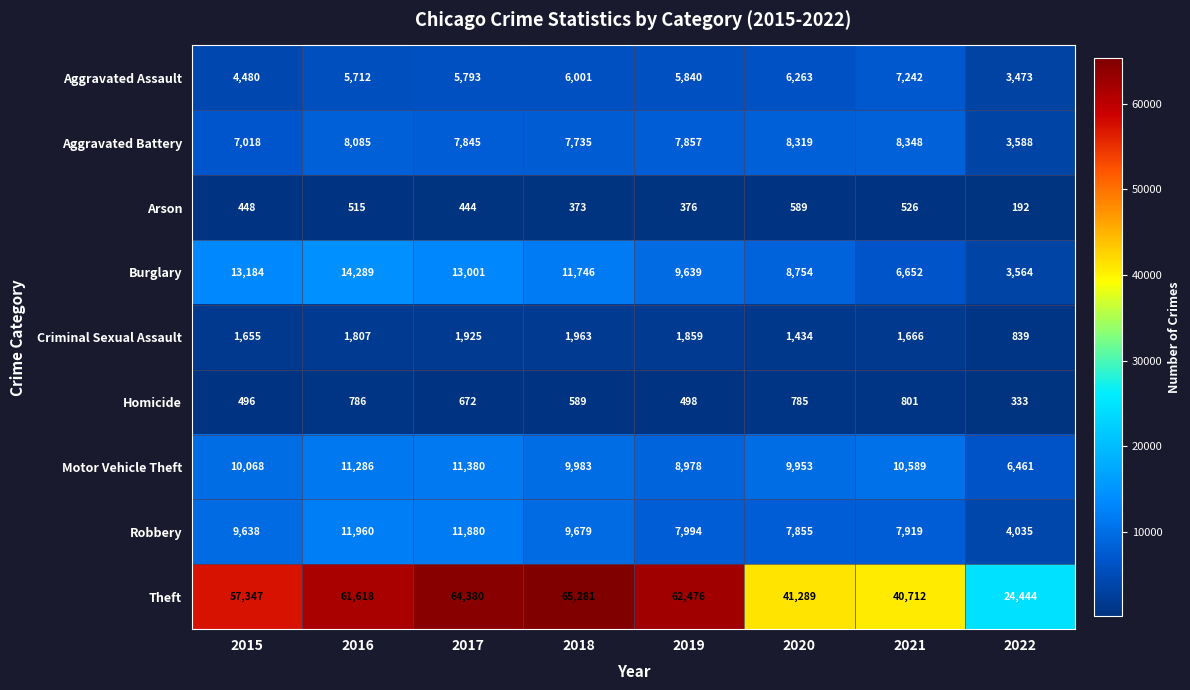

What value does the Criminal Sexual Assault series have at 2016, to the nearest 100?

1800